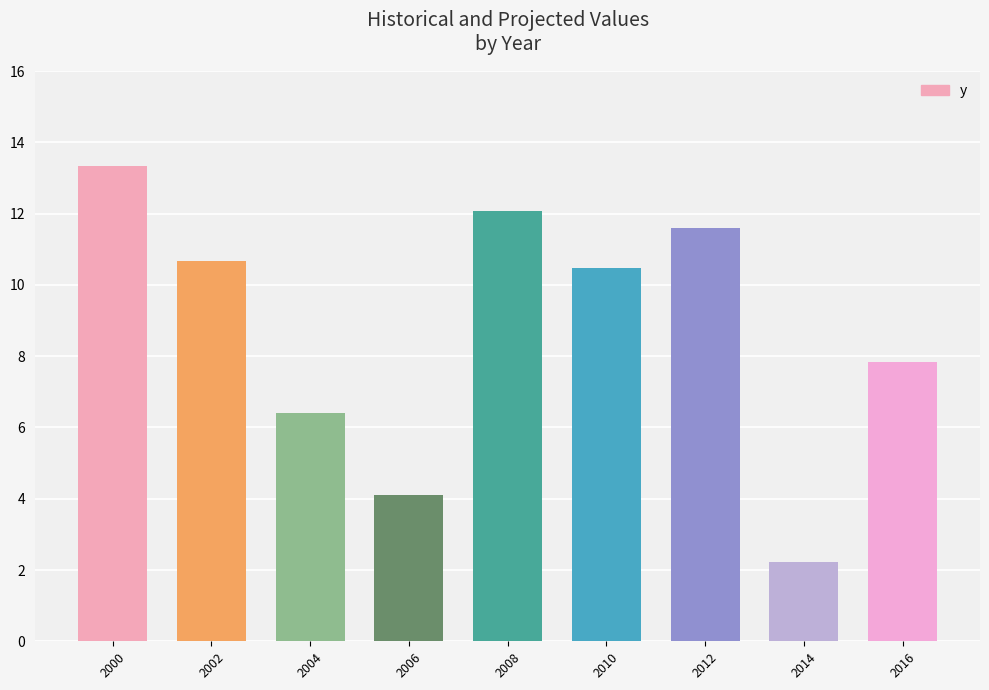

True or false: the data shows 1.3 at 2014.

False